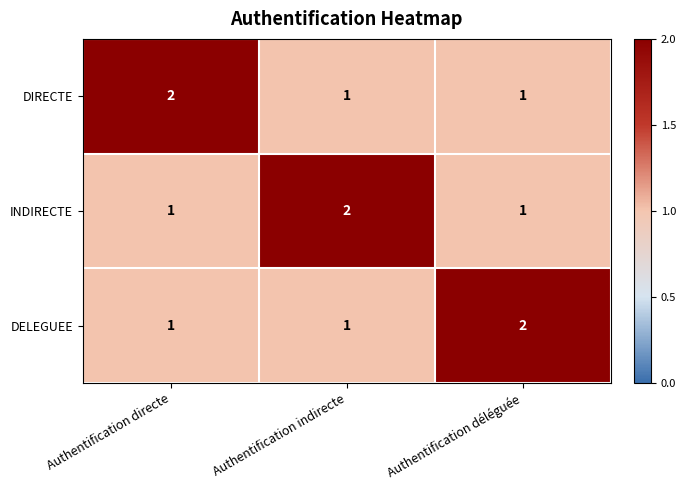

How many DELEGUEE values are between 1 and 2?

3